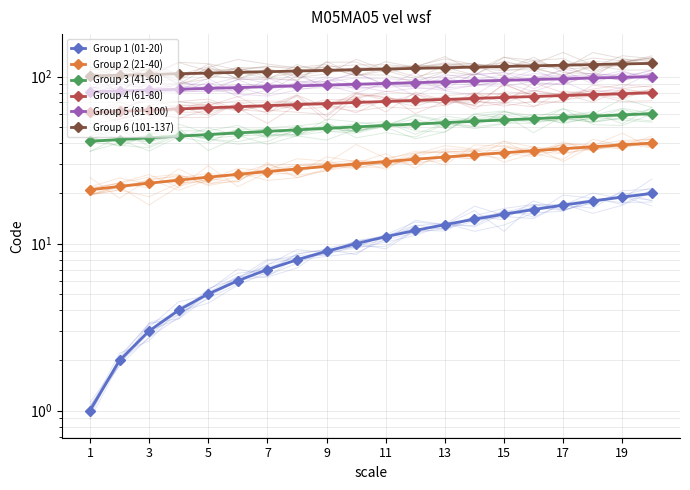

Which series changed the most between 12 and 17?

Group 1 (01-20)